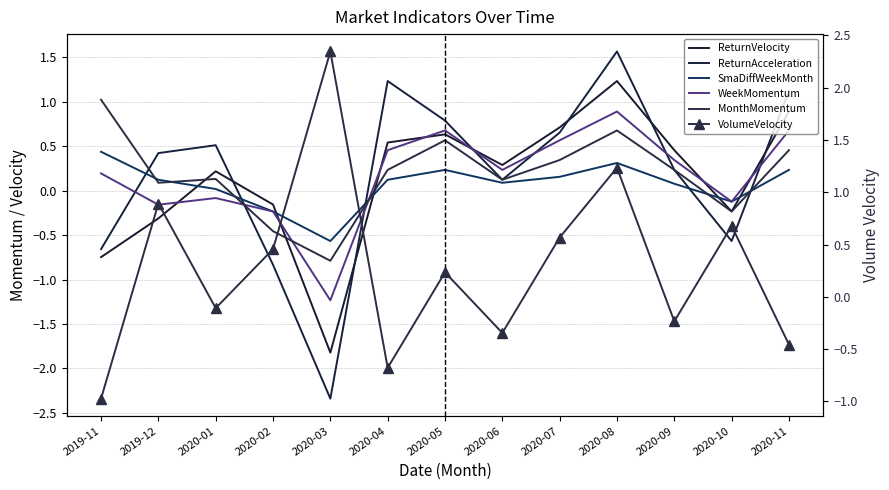

Reading right to left, transcribe all the data shown in this chart.

ReturnVelocity: 0.9	-0.2	0.5	1.2	0.7	0.3	0.6	0.5	-1.8	-0.2	0.2	-0.3	-0.7
ReturnAcceleration: 1.1	-0.6	0.2	1.6	0.7	0.1	0.8	1.2	-2.3	-0.8	0.5	0.4	-0.7
SmaDiffWeekMonth: 0.2	-0.1	0.1	0.3	0.2	0.1	0.2	0.1	-0.6	-0.2	0.0	0.1	0.4
WeekMomentum: 0.7	-0.1	0.3	0.9	0.6	0.2	0.7	0.5	-1.2	-0.2	-0.1	-0.2	0.2
MonthMomentum: 0.5	-0.2	0.2	0.7	0.3	0.1	0.6	0.2	-0.8	-0.5	0.1	0.1	1.0
VolumeVelocity: -0.5	0.7	-0.2	1.2	0.6	-0.3	0.2	-0.7	2.3	0.5	-0.1	0.9	-1.0